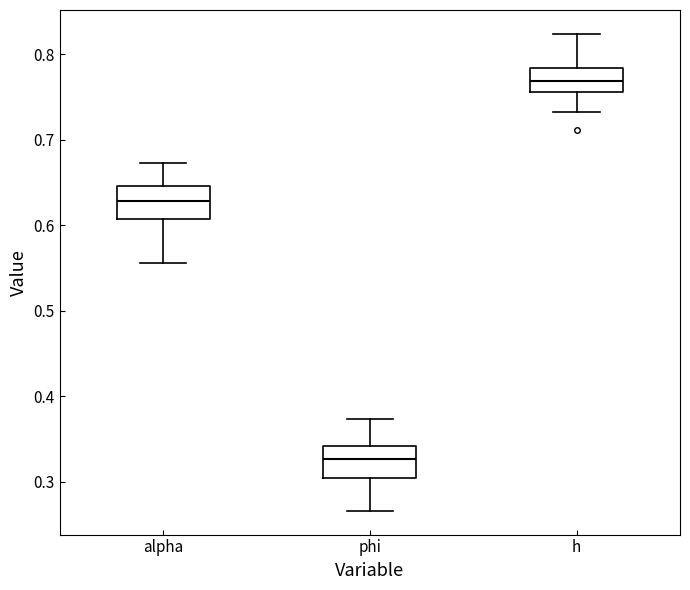

Which box's median line is the lowest?

phi